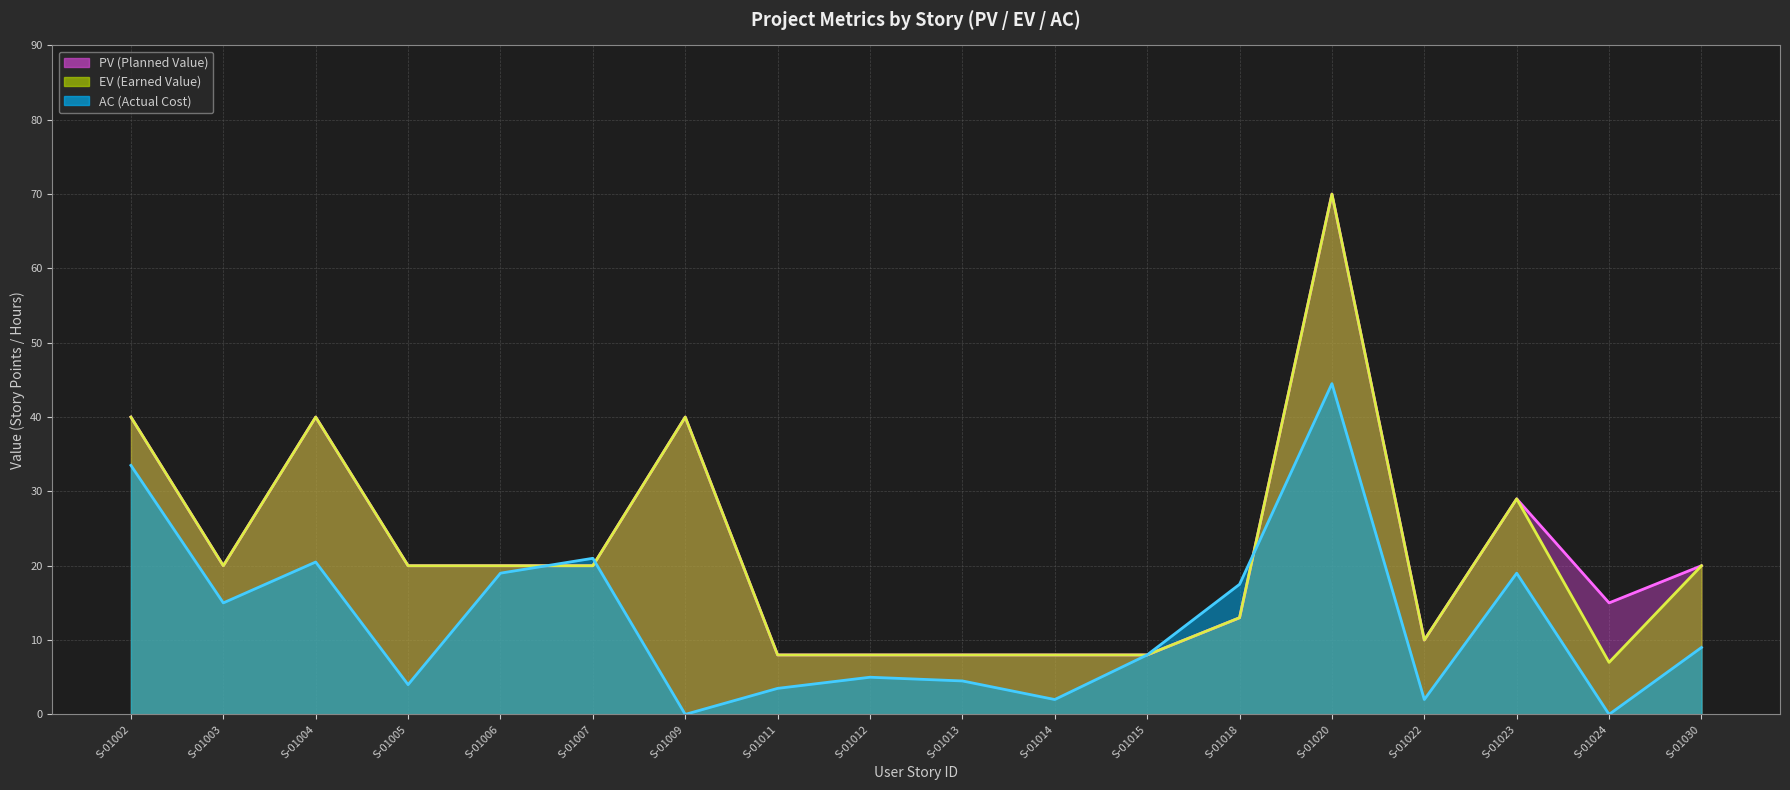

How many data points in PV line are above 20?

5